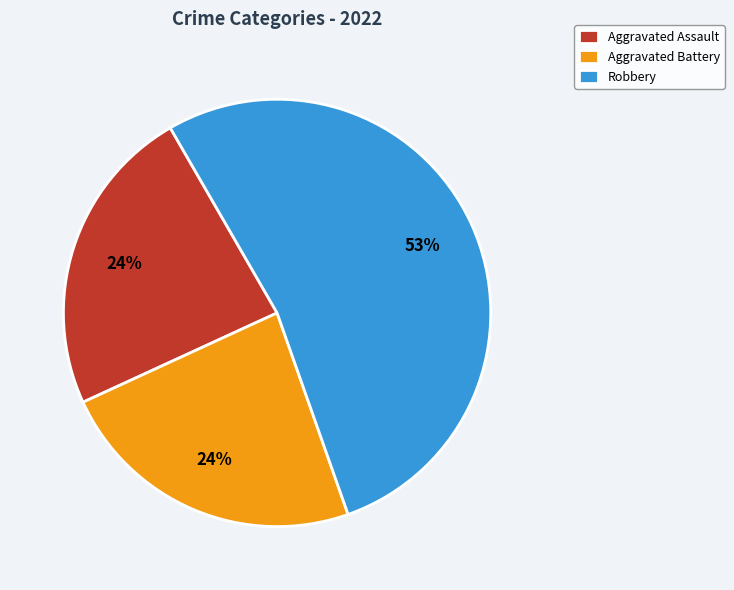

Do Aggravated Assault and Aggravated Battery together represent more than half of the pie?

No